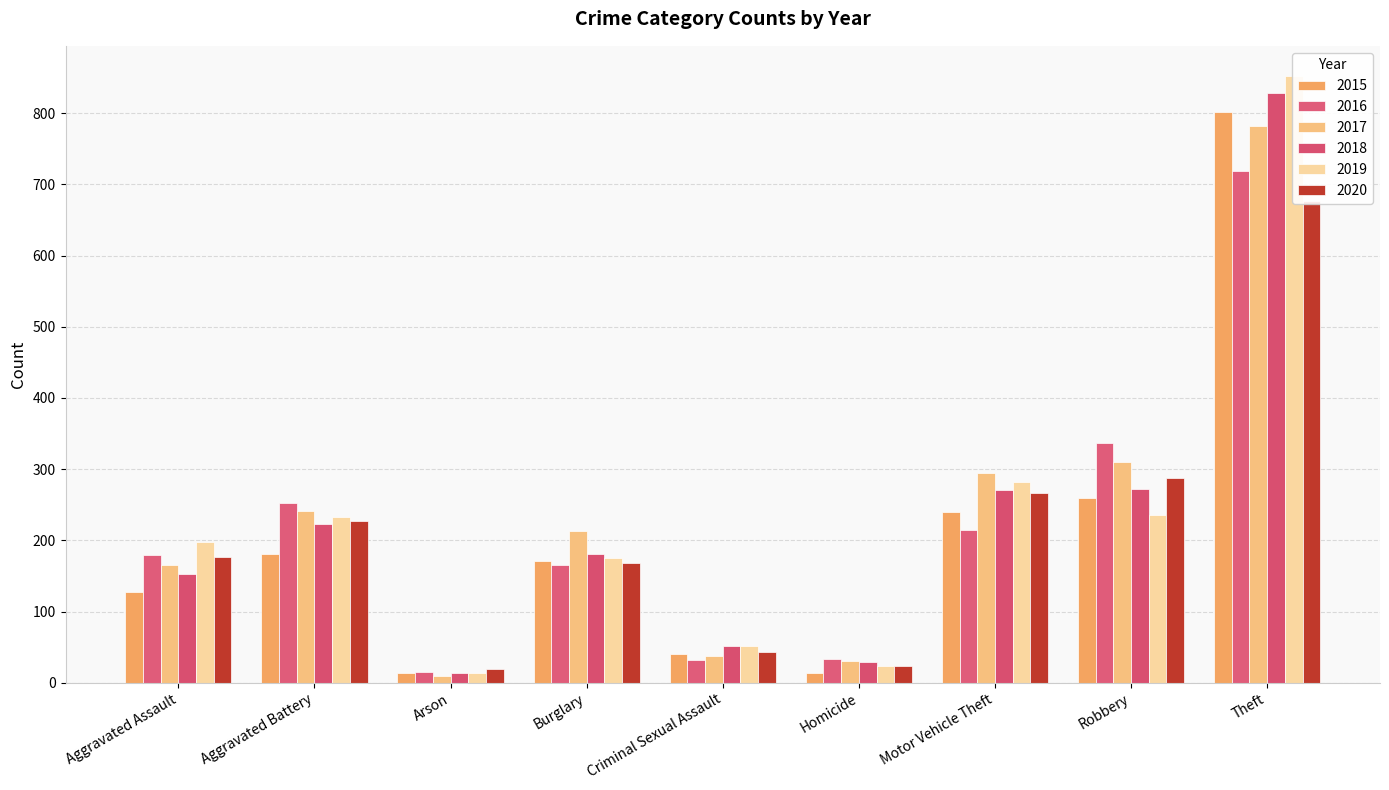

How many bars are there in each group?

6